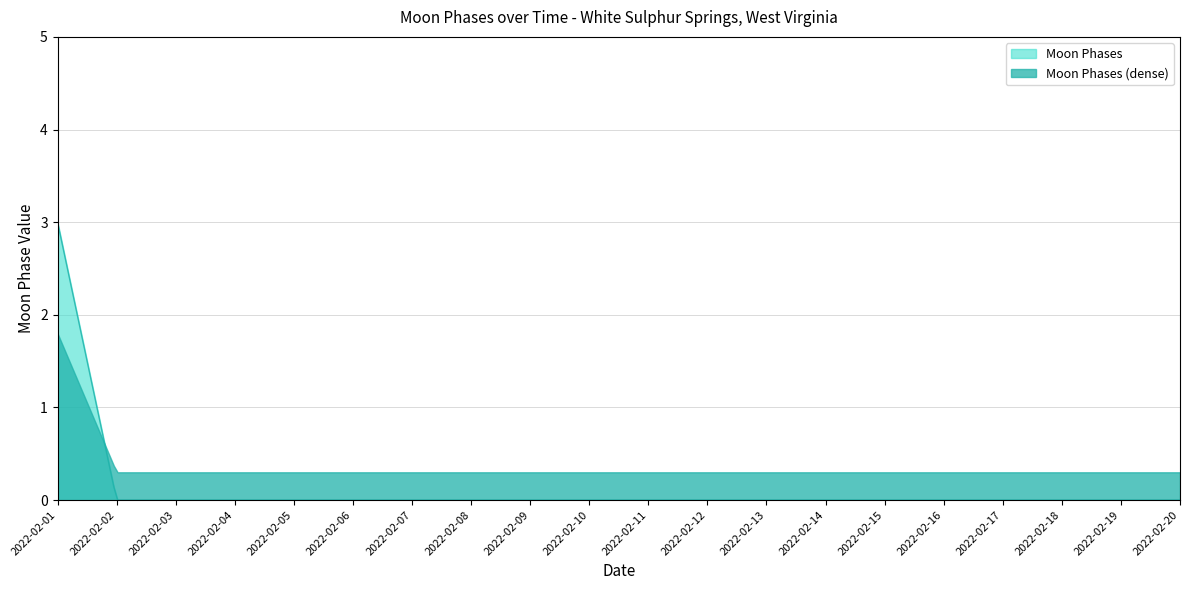

List the series in order of their peak value, highest first.

Moon Phases, Moon Phases (dense)